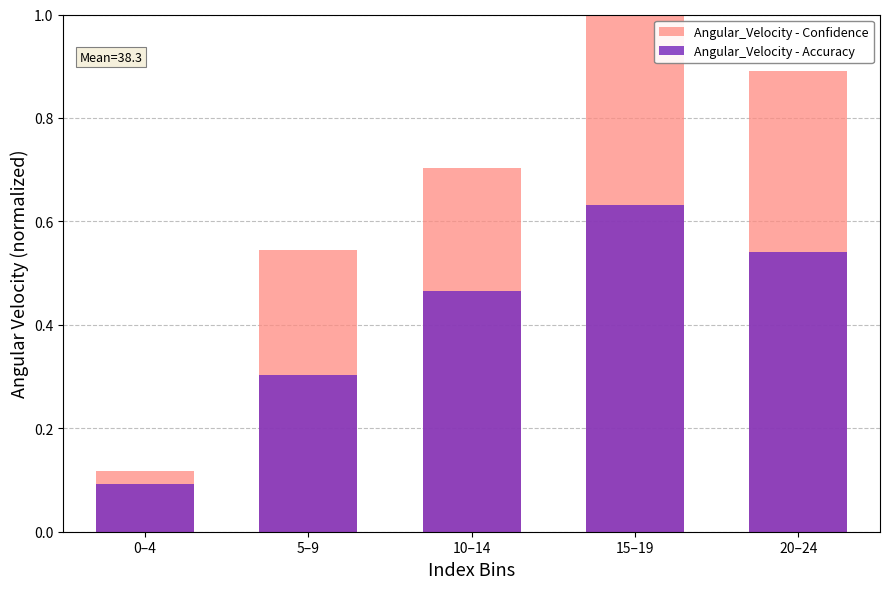

What is the minimum value for Angular_Velocity - Confidence?

0.1